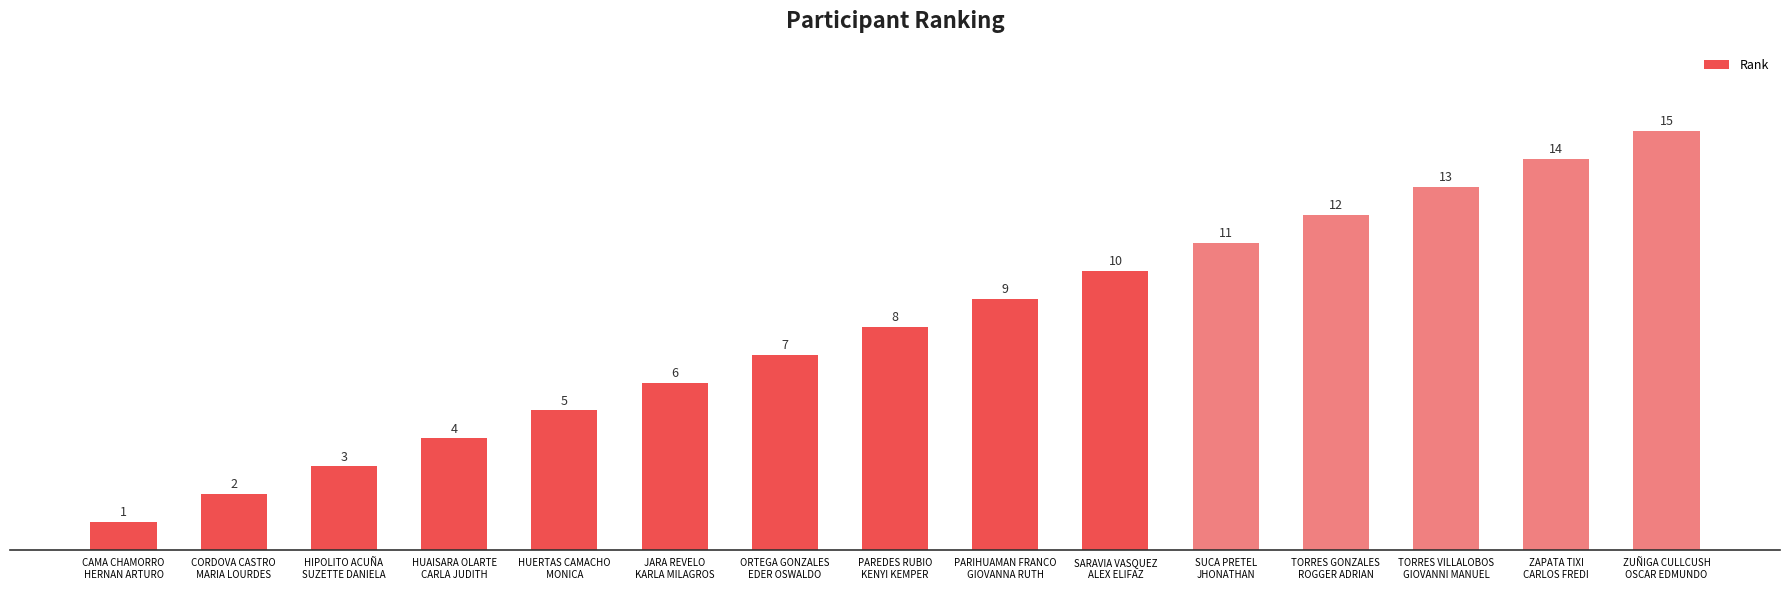

Rank the categories by value from lowest to highest.

CAMA CHAMORRO
HERNAN ARTURO, CORDOVA CASTRO
MARIA LOURDES, HIPOLITO ACUÑA
SUZETTE DANIELA, HUAISARA OLARTE
CARLA JUDITH, HUERTAS CAMACHO
MONICA, JARA REVELO
KARLA MILAGROS, ORTEGA GONZALES
EDER OSWALDO, PAREDES RUBIO
KENYI KEMPER, PARIHUAMAN FRANCO
GIOVANNA RUTH, SARAVIA VASQUEZ
ALEX ELIFAZ, SUCA PRETEL
JHONATHAN, TORRES GONZALES
ROGGER ADRIAN, TORRES VILLALOBOS
GIOVANNI MANUEL, ZAPATA TIXI
CARLOS FREDI, ZUÑIGA CULLCUSH
OSCAR EDMUNDO